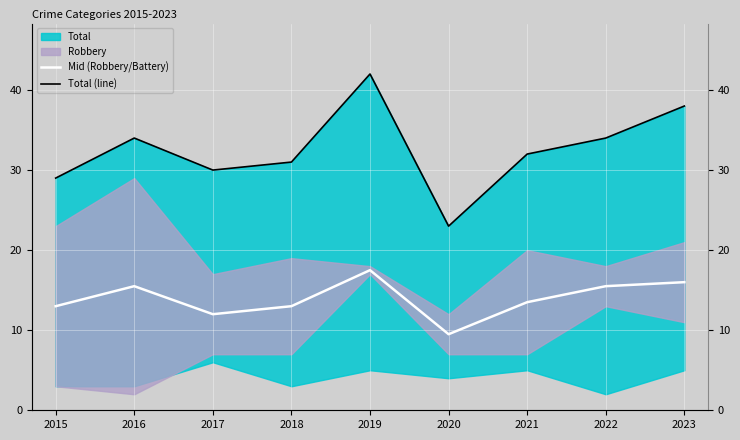

Between 2018 and 2023, which series saw the biggest shift?

Total (line)